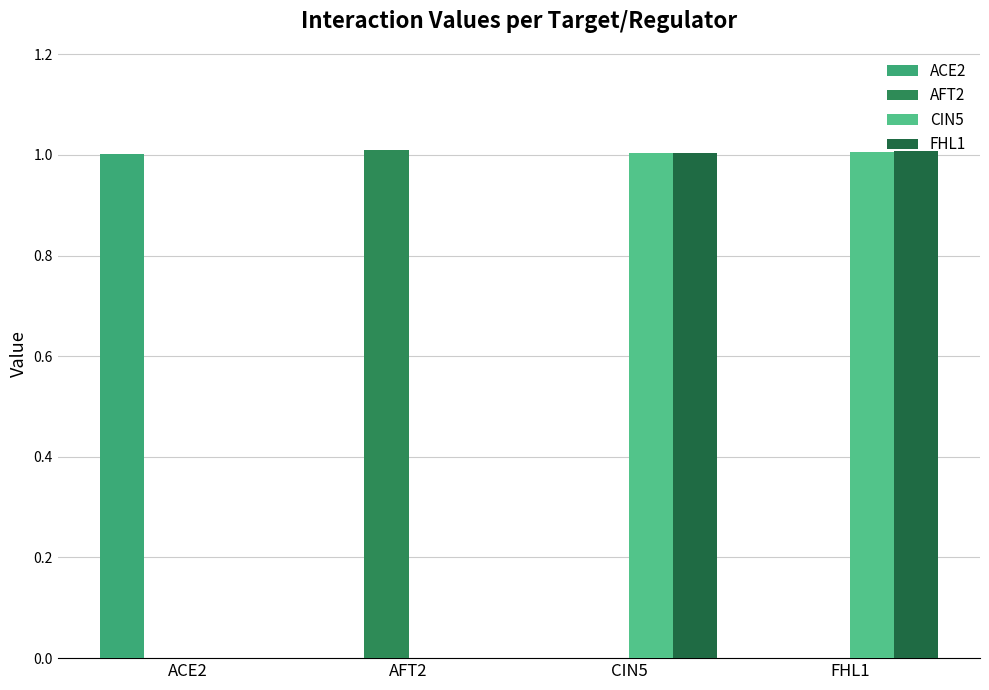

At which category is the sum across all series the highest?

FHL1